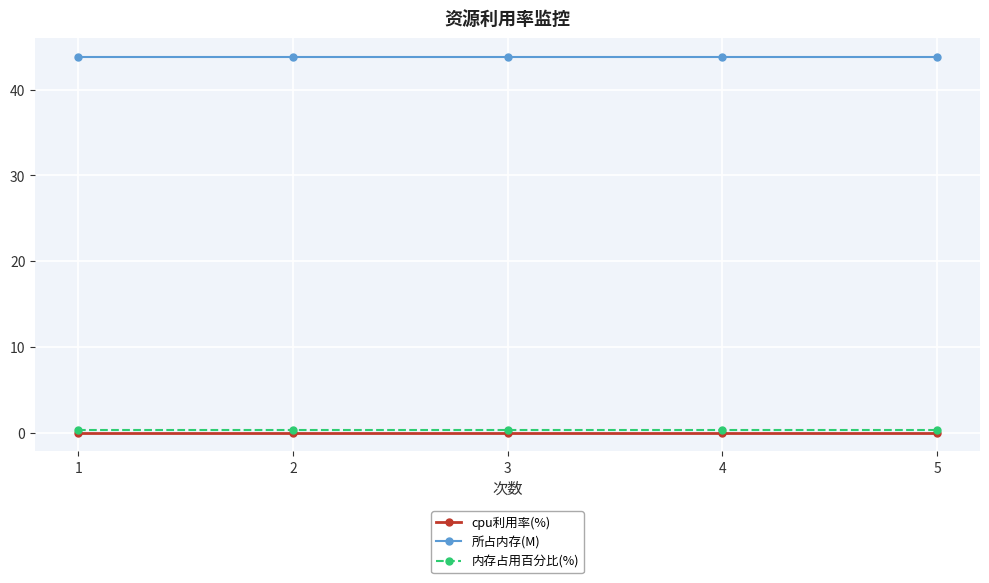

True or false: 所占内存(M) has a value of 43.8 at 1.

True